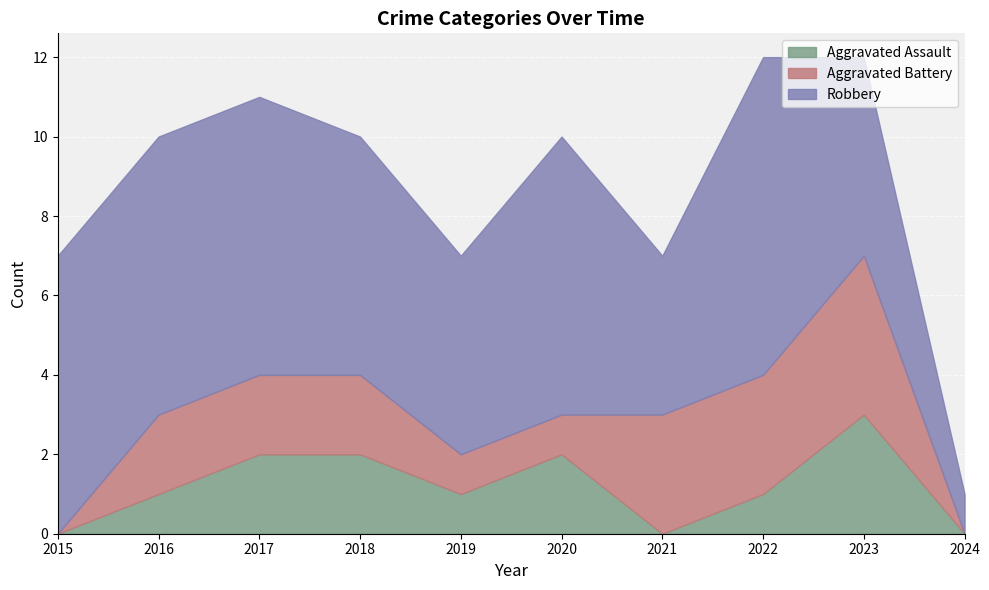

What is the value of the Robbery point at the 10th from the left?

1